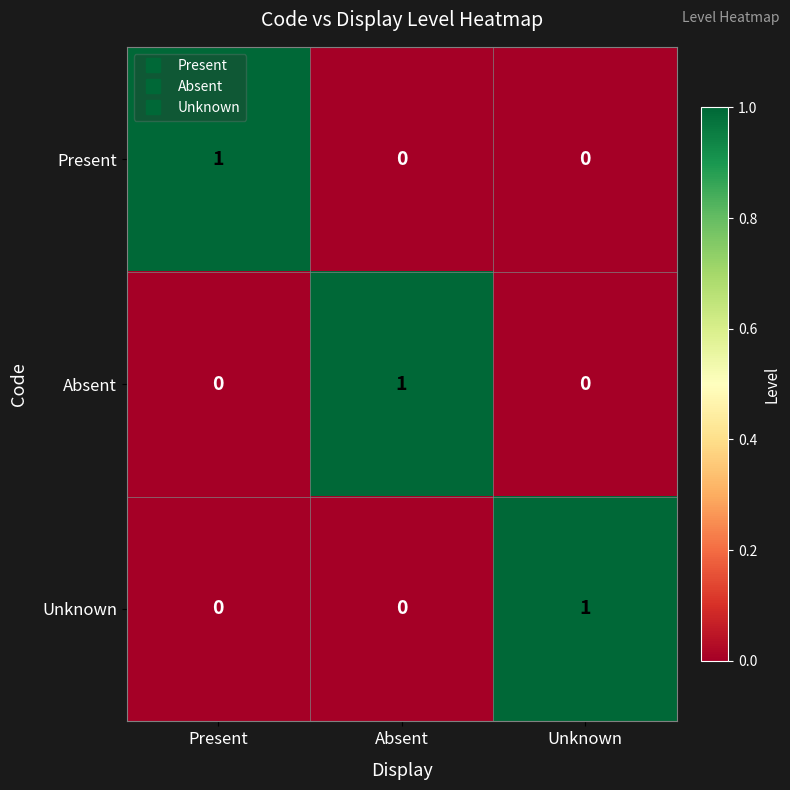

Is the value of Present at Unknown greater than the value of Absent at Absent?

No